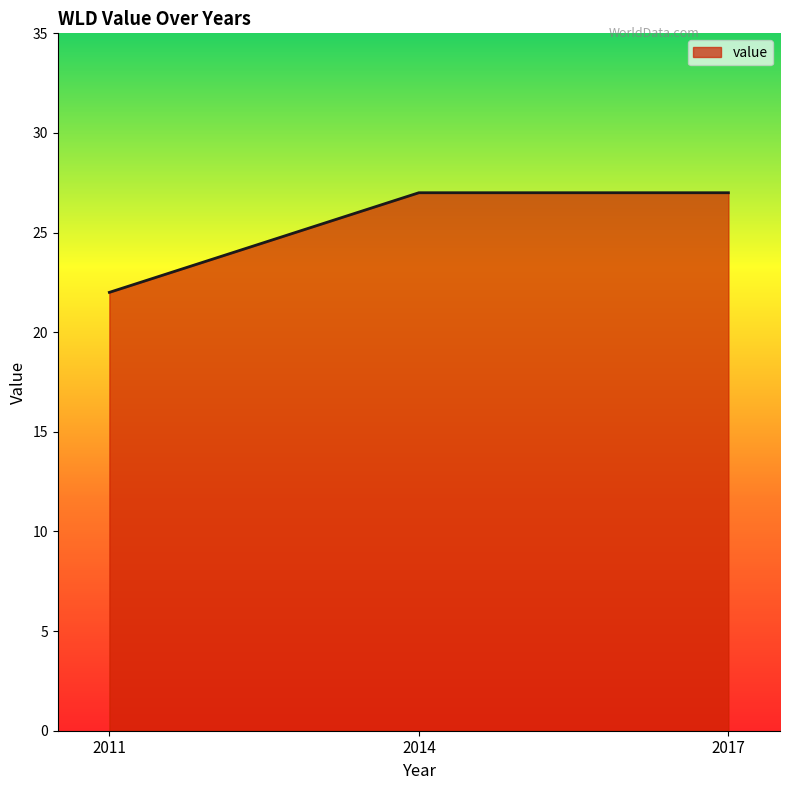

Does the chart display data point markers on the line(s)?

No